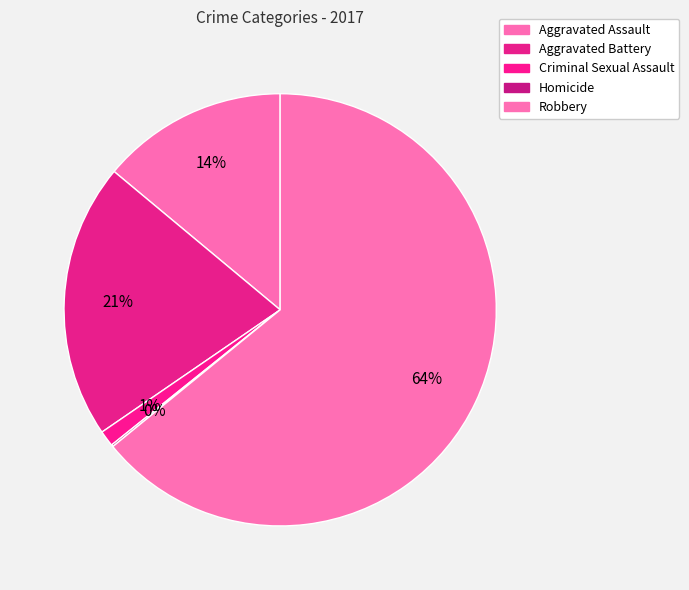

To the nearest percent, what is the average slice percentage?

20%